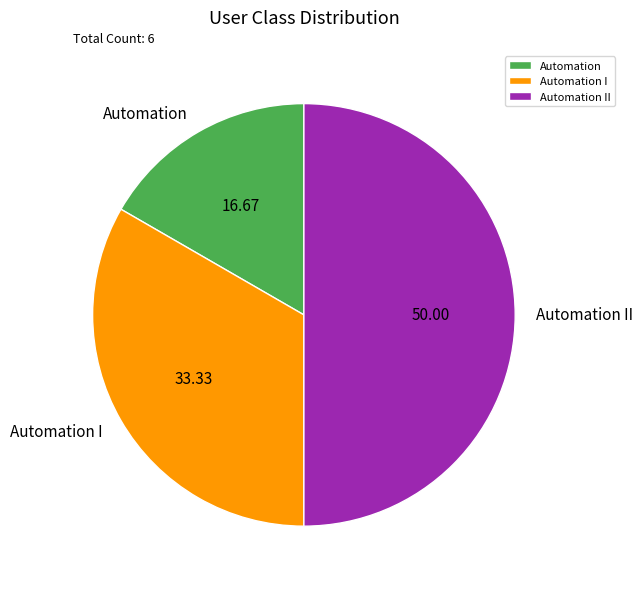

Do Automation I and Automation II together represent more than half of the pie?

Yes